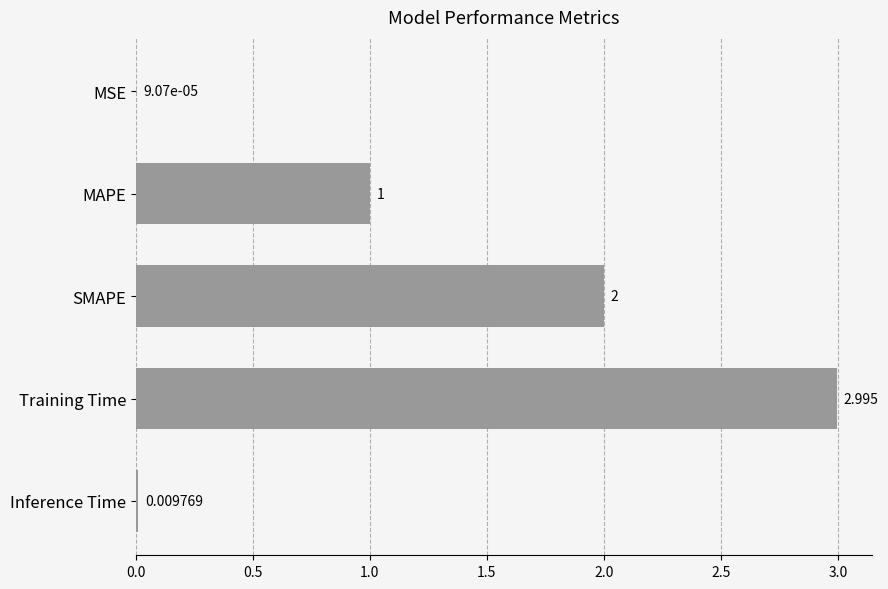

Between Training Time and Inference Time, which is larger?

Training Time